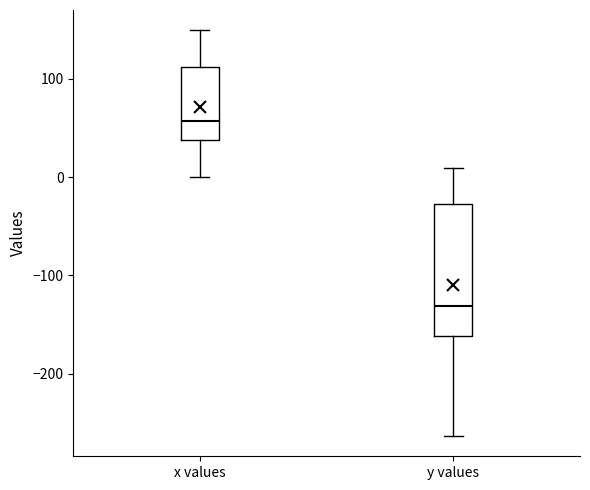

Reading left to right, read every box against the y-axis: the position of its median line, the range the box covers, and the ends of its whiskers. The values are not printed on the chart, so give them approximately, as read against the axis.

x values: median 60, box 40 to 110, whiskers 0 to 150
y values: median -130, box -160 to -30, whiskers -260 to 10